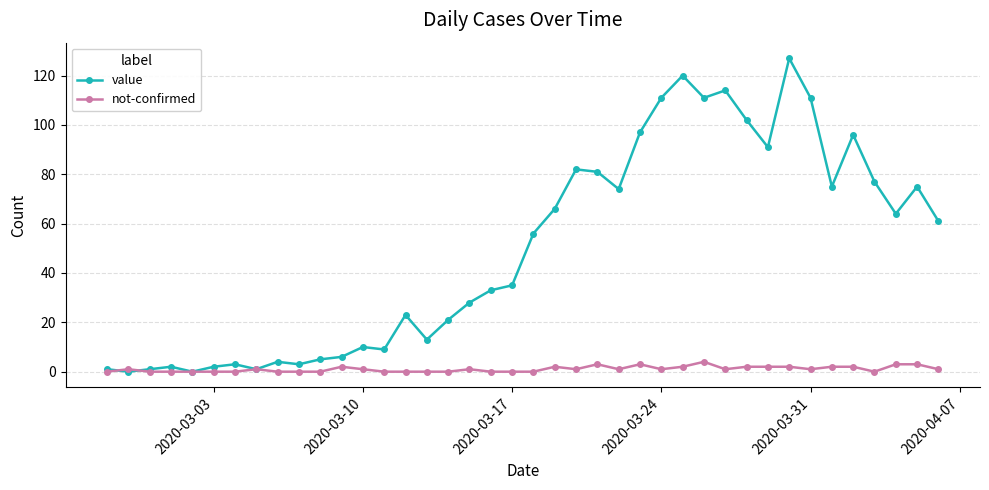

Which series has the largest range (max minus min)?

value